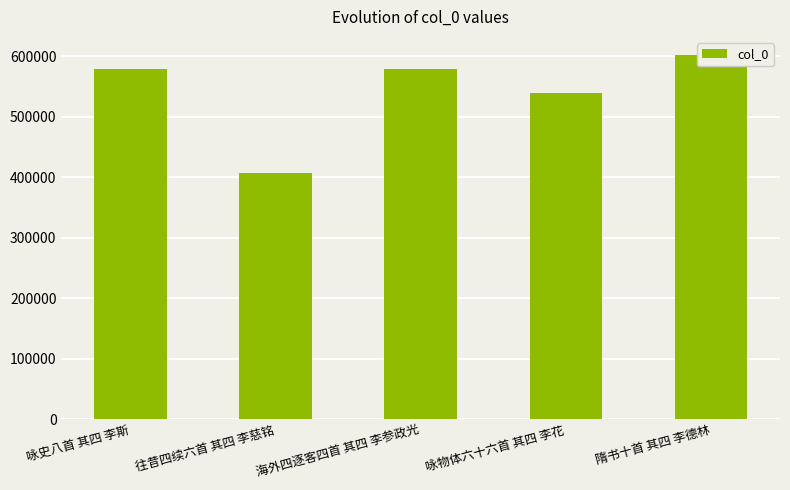

The chart shows a value of 579177 at 咏史八首 其四 李斯. True or false?

True